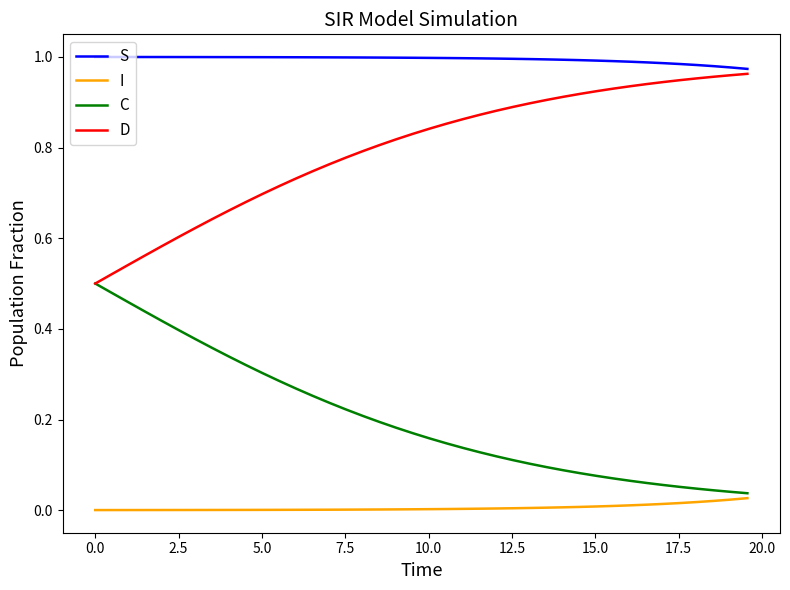

Which series has the largest total across all categories?

S